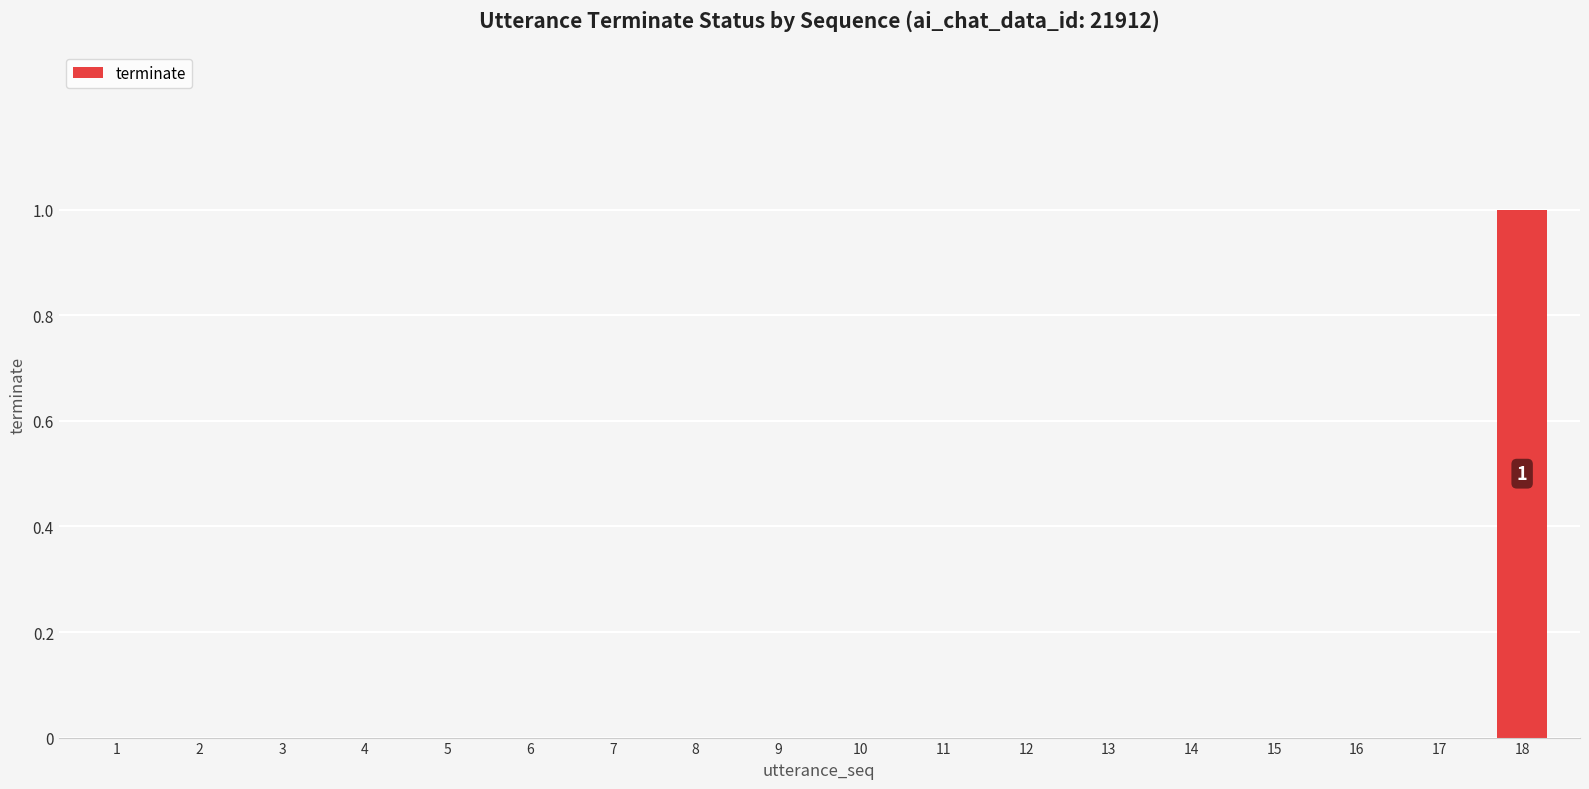

Reading left to right, extract all data points from this chart.

1=0	2=0	3=0	4=0	5=0	6=0	7=0	8=0	9=0	10=0	11=0	12=0	13=0	14=0	15=0	16=0	17=0	18=1